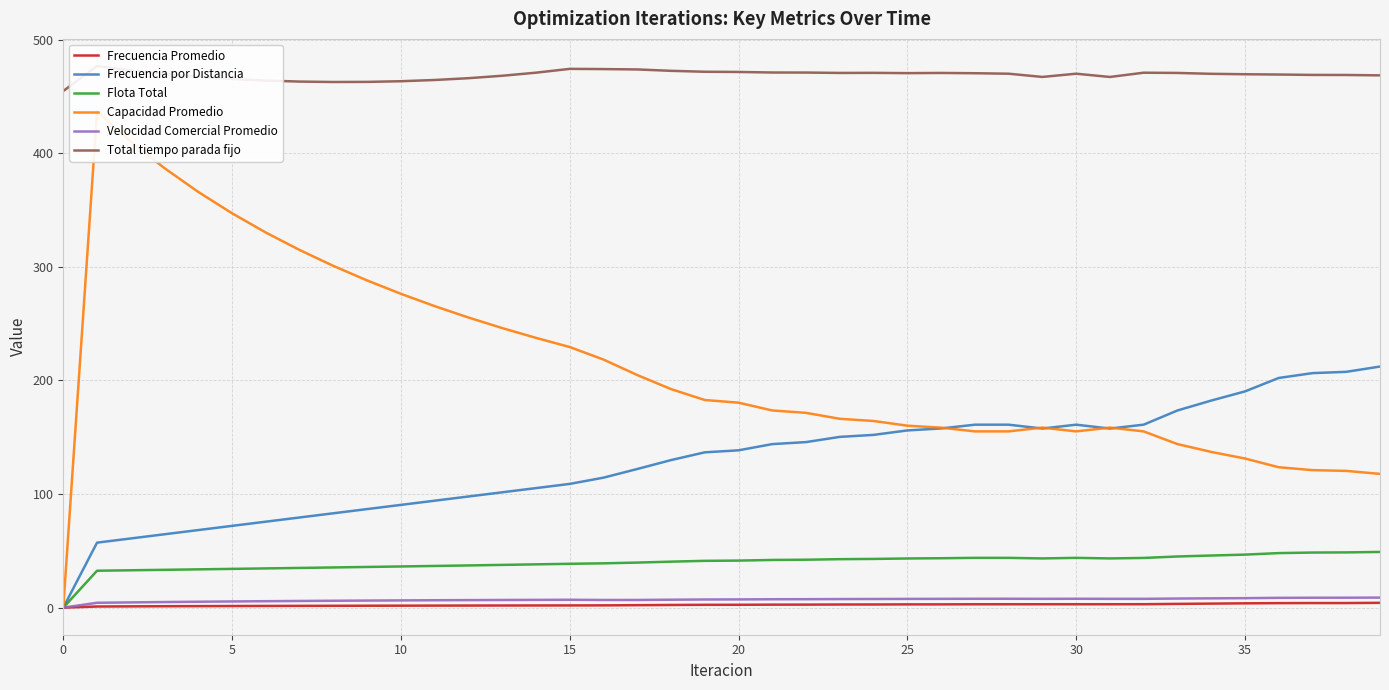

How many positive values does the Capacidad Promedio series have?

39